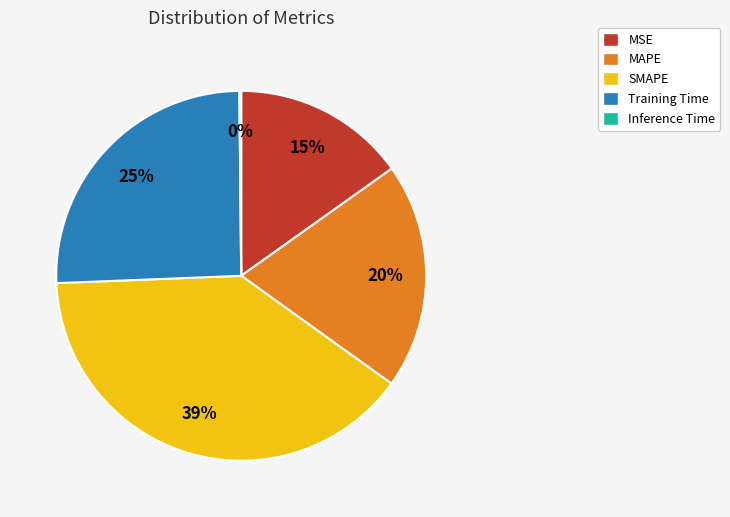

Which slice is the largest?

SMAPE